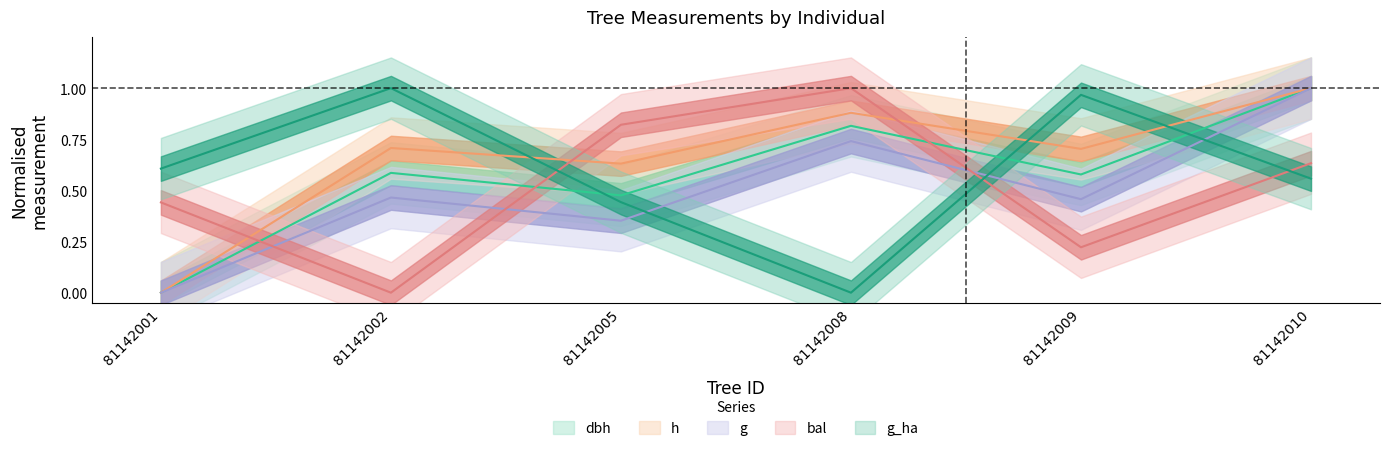

What is the difference between the maximum and minimum values in the g series?

1.0